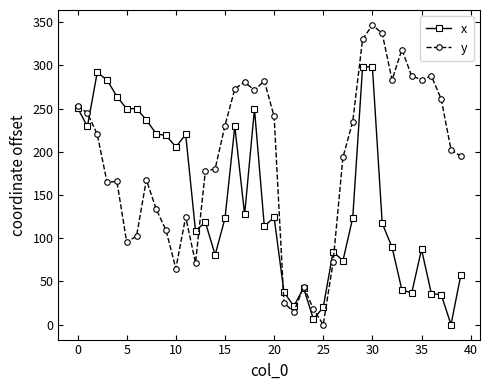

What is the value of the x point at the 11th from the left?

205.6